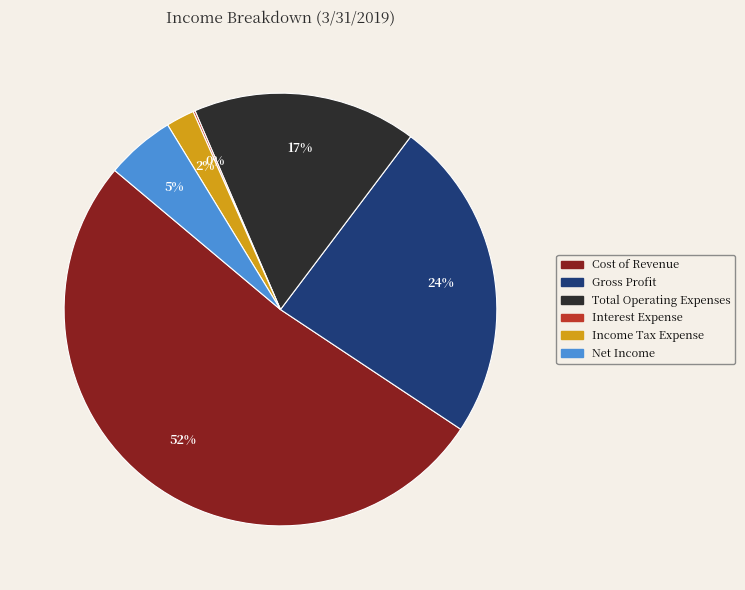

True or false: Income Tax Expense accounts for 2% of the total.

True